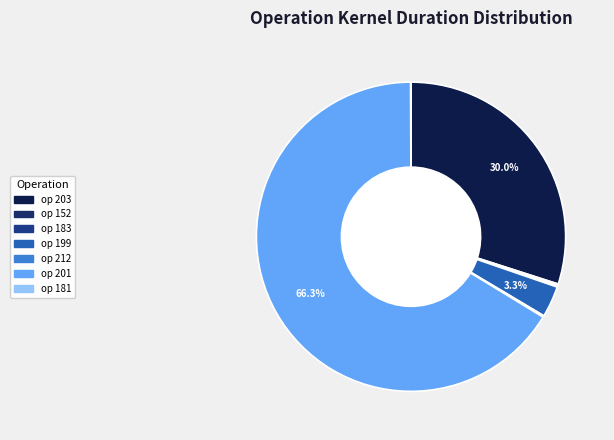

Count the number of slices in the pie.

7